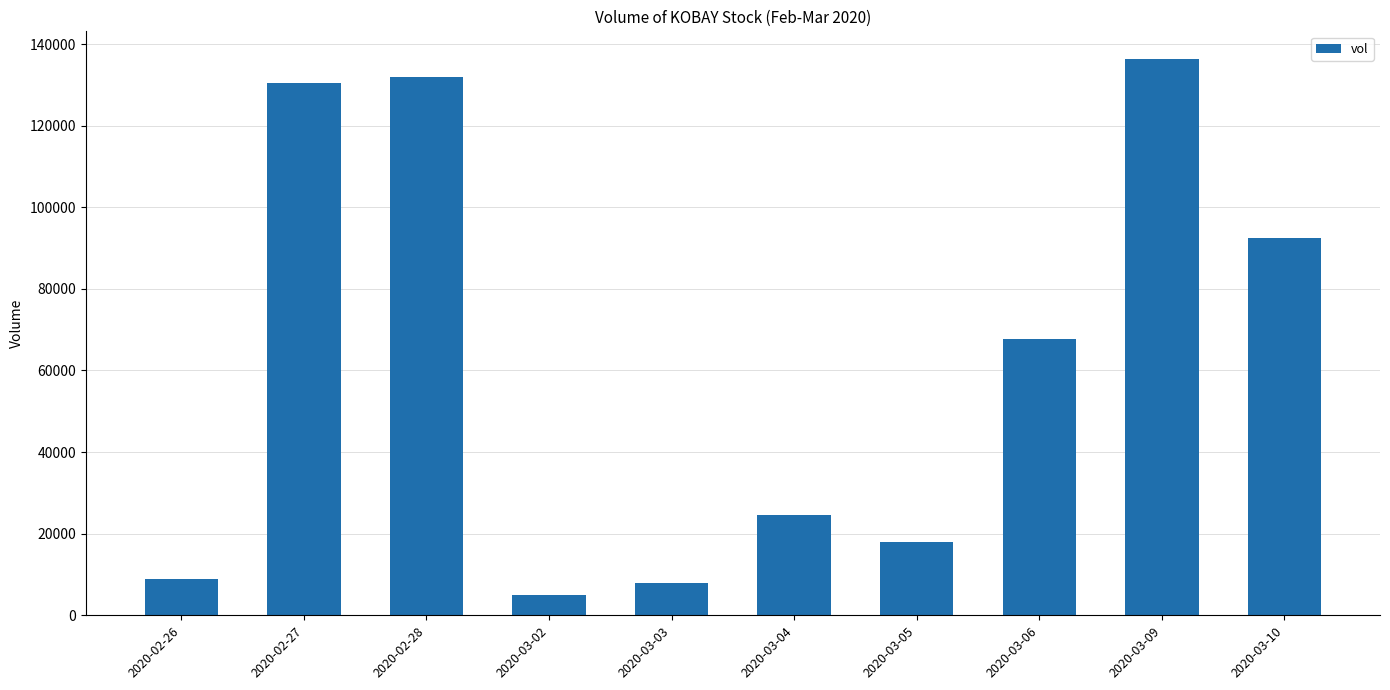

How many bars are there in total?

10